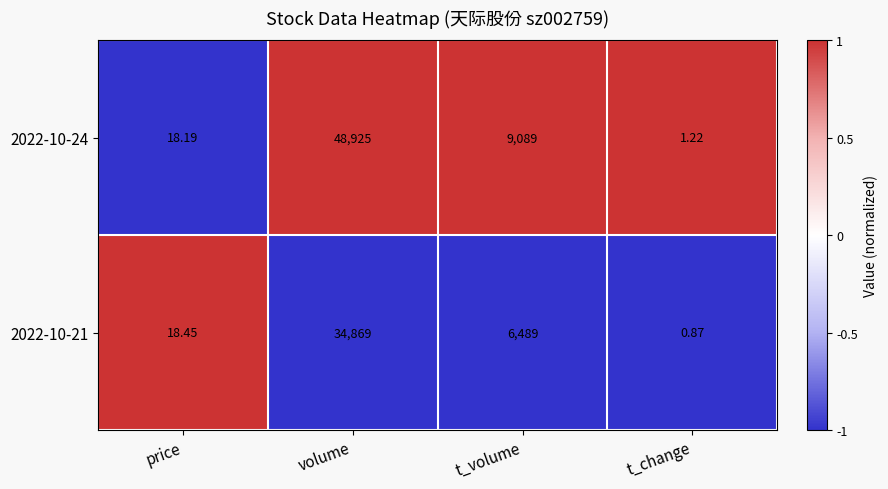

How many values in the 2022-10-21 series are below 6489?

2